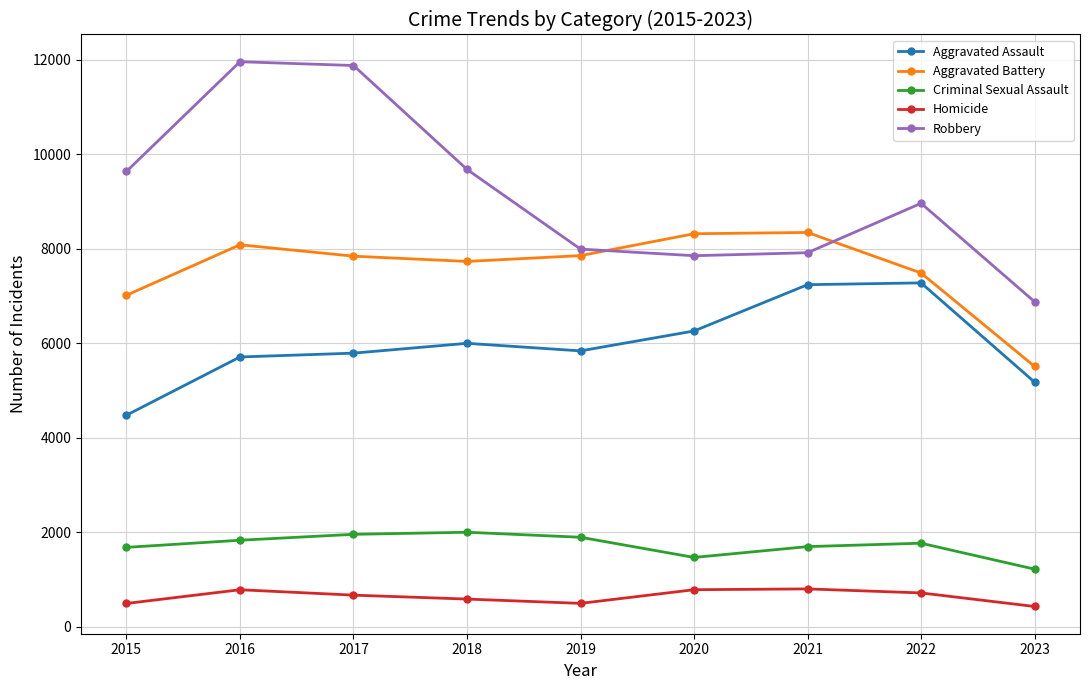

At 2016, list the series in order from largest to smallest.

Robbery, Aggravated Battery, Aggravated Assault, Criminal Sexual Assault, Homicide